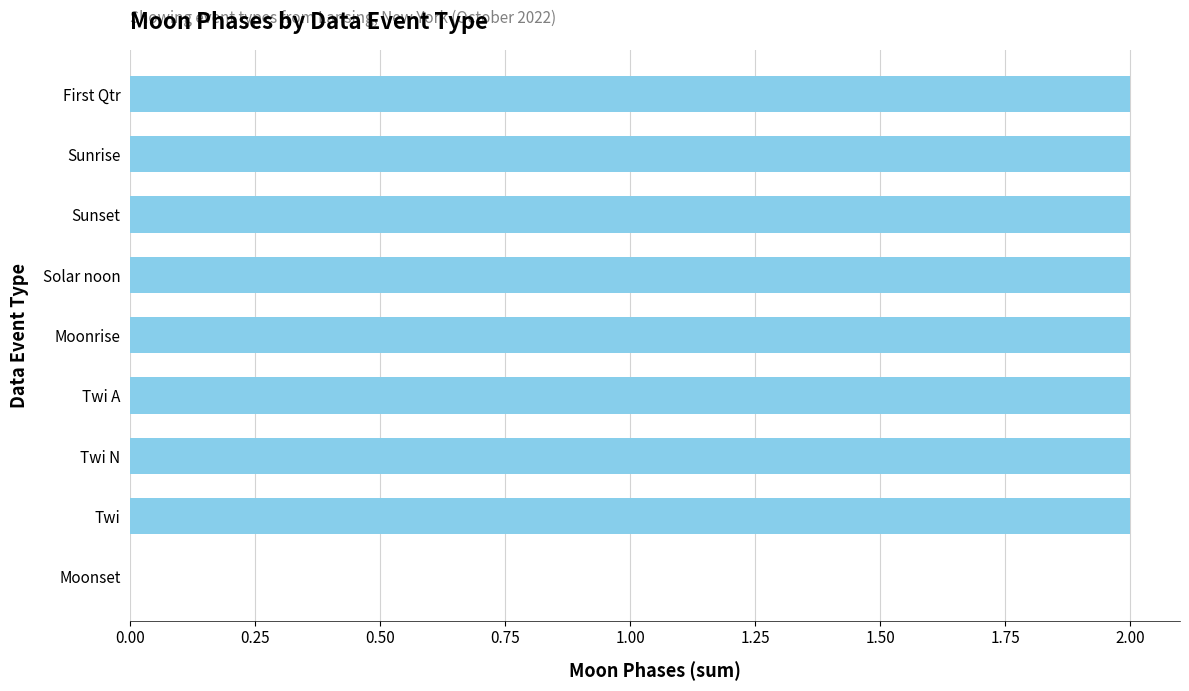

Approximately how many times larger is the value at Solar noon compared to Moonrise?

1.0